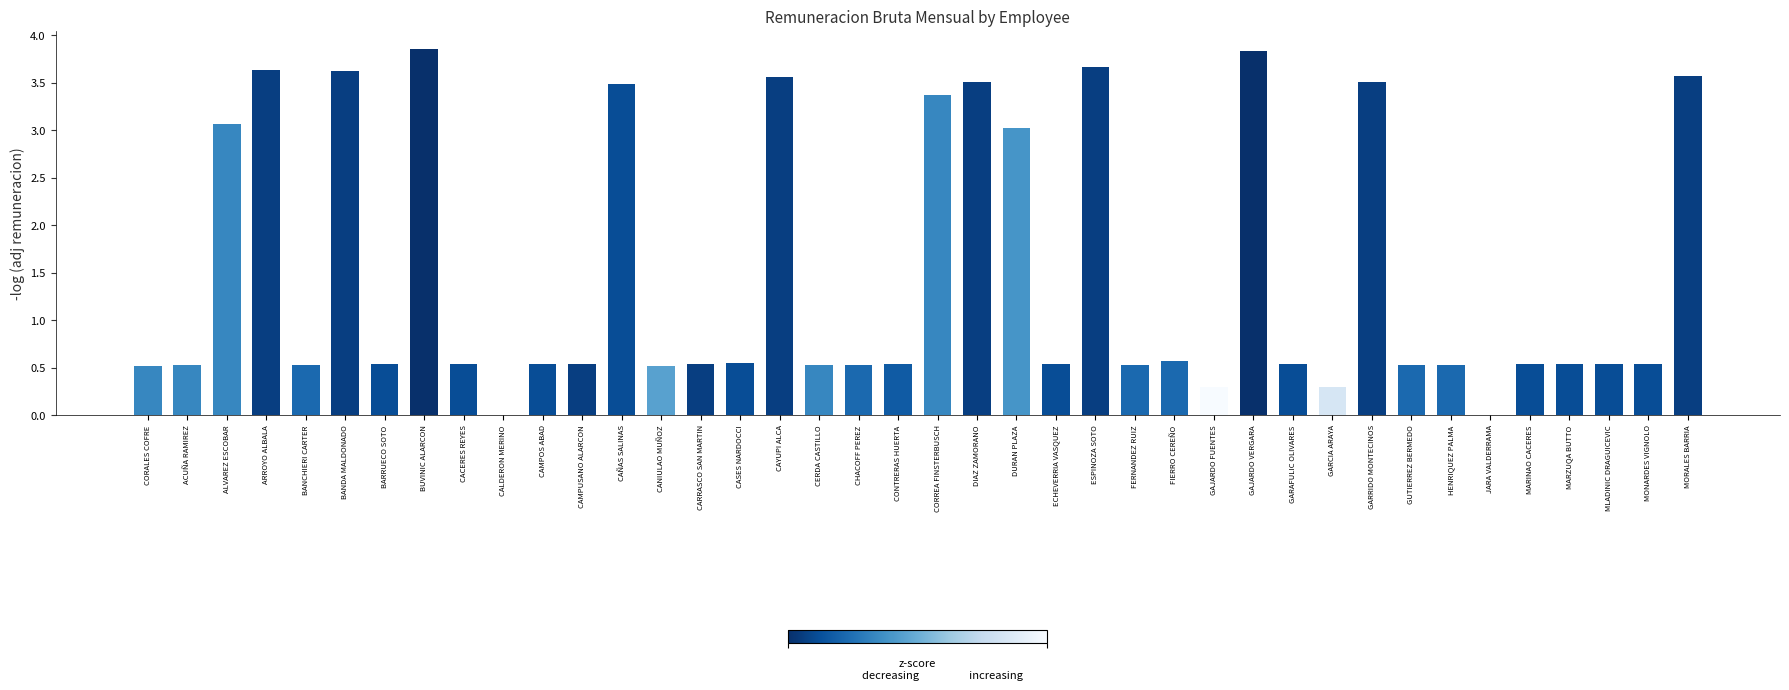

The value at ALVAREZ ESCOBAR is 4.8. True or false?

False